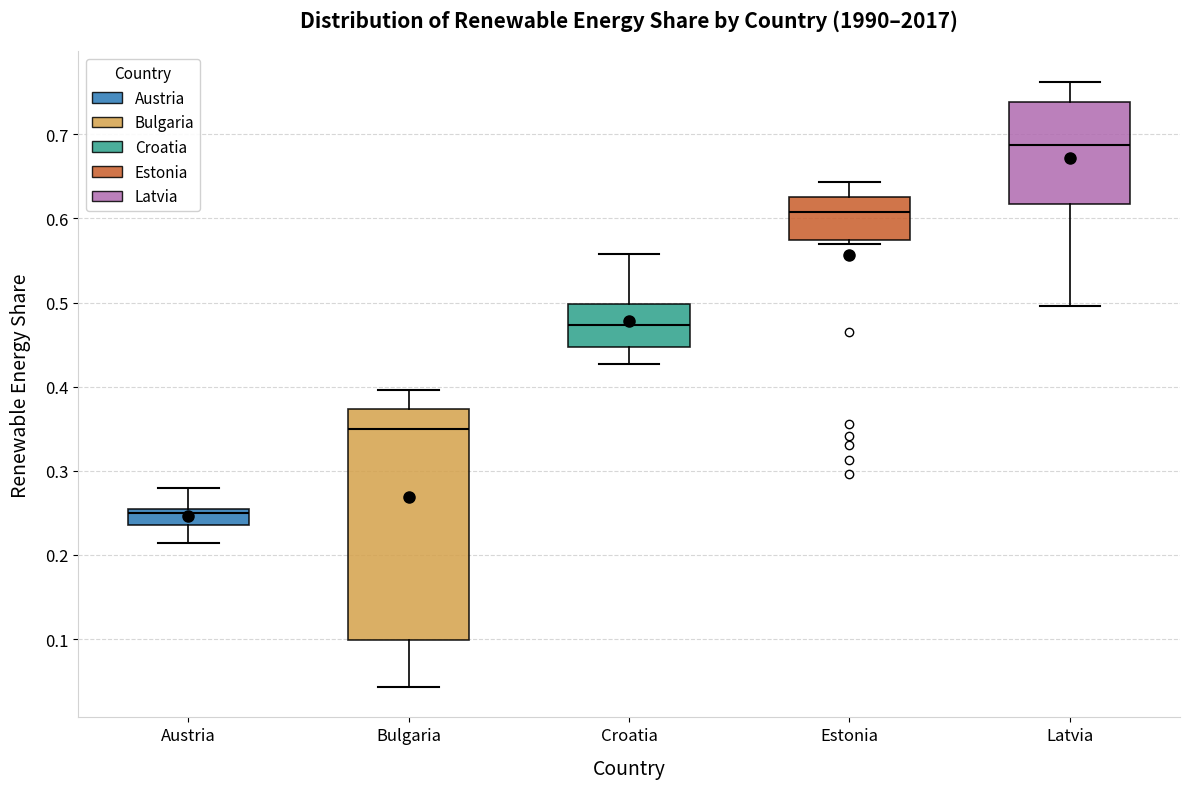

Where is the lower edge of the box for Bulgaria on the y-axis? The values are not printed on the chart, so give them approximately, as read against the axis.

0.10